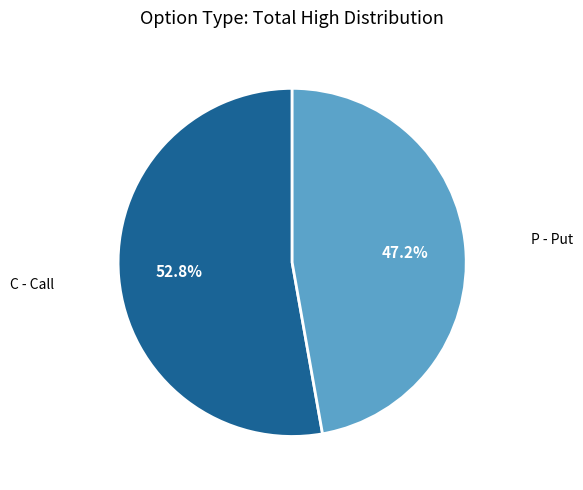

What is the ratio of the value at C - Call to the value at P - Put?

1.1